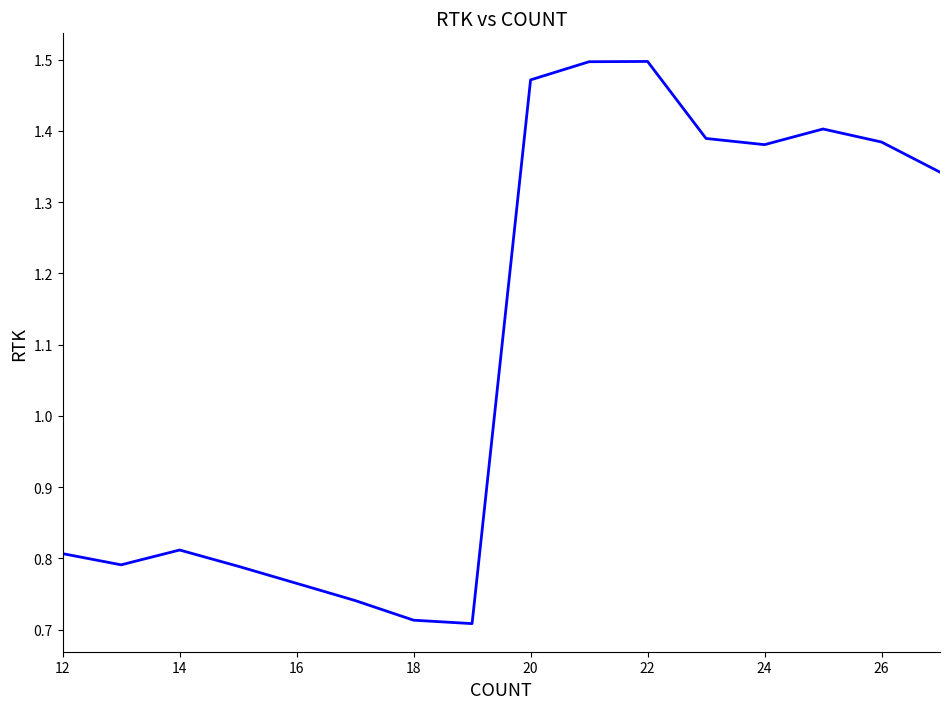

What is the average value?

1.1